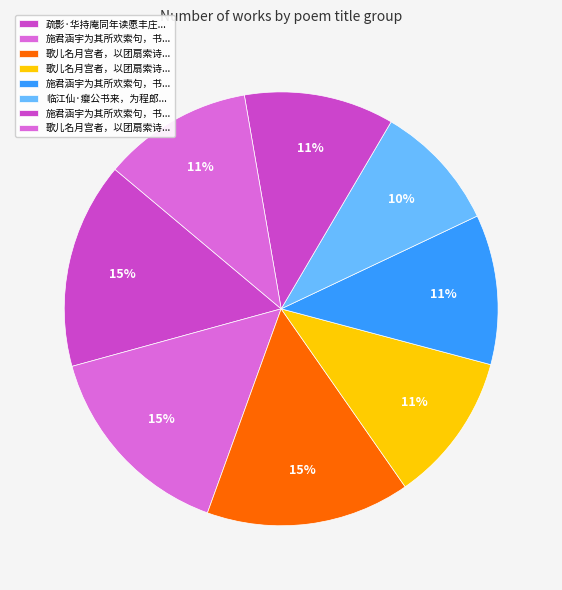

Count the number of slices in the pie.

8